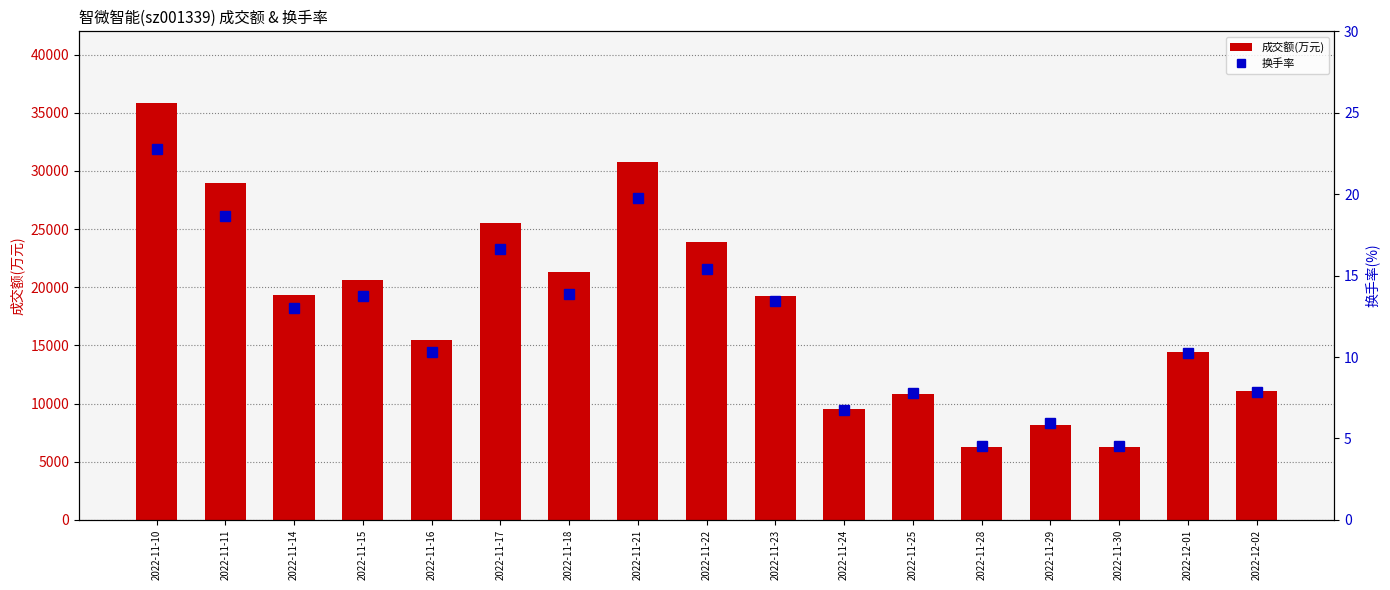

Where does the 换手率 series first go above 13?

2022-11-10